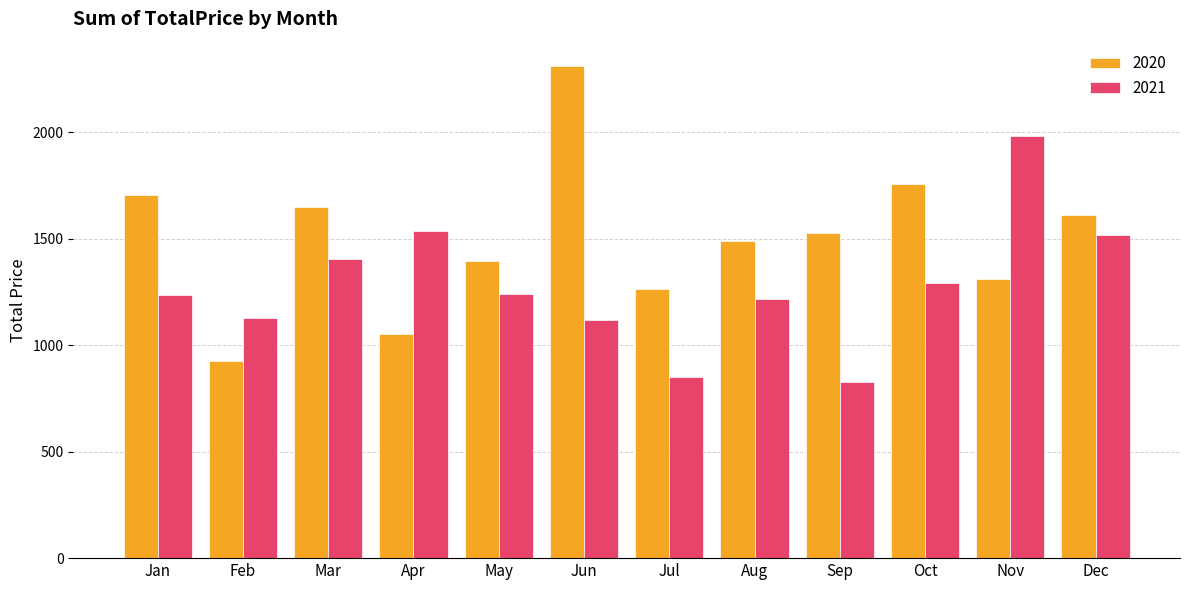

What is the average value of the 2021 series?

1278.1